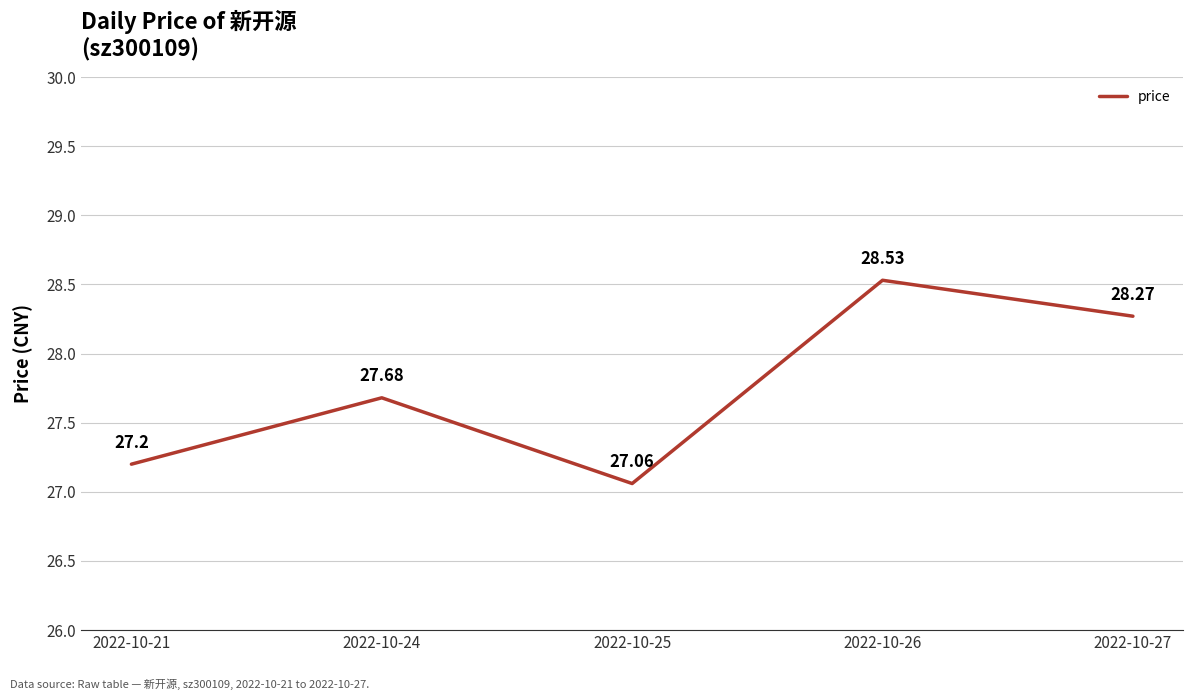

What is the sum of the values at 2022-10-21 and 2022-10-25?

54.3